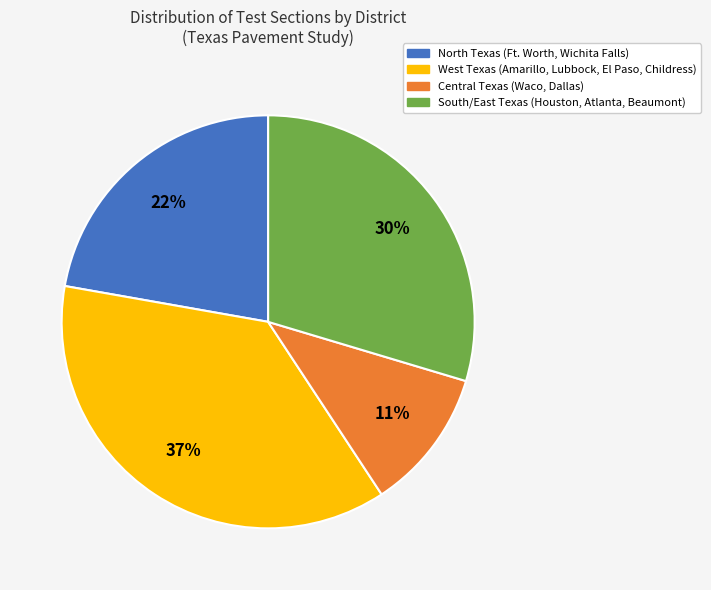

Count the number of slices in the pie.

4